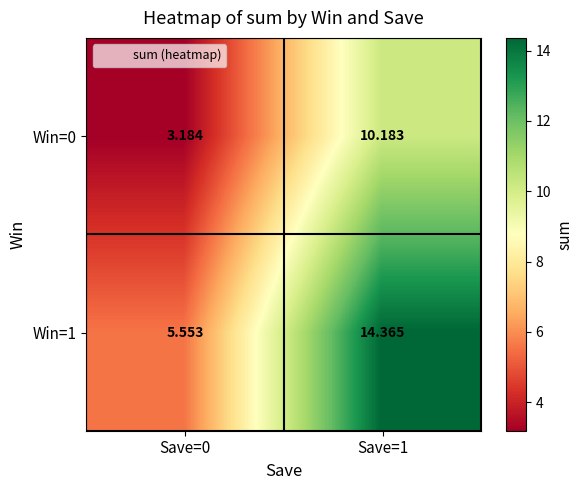

Is the value of Win=0 at Save=0 greater than the value of Win=1 at Save=0?

No